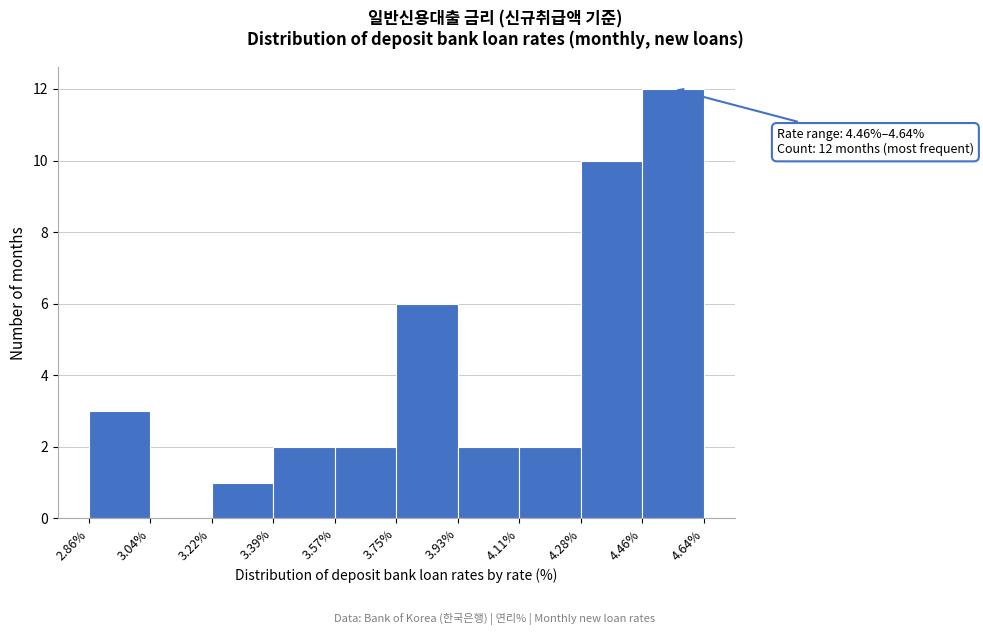

Which range on the x-axis has the tallest bar?

4.46% to 4.64%